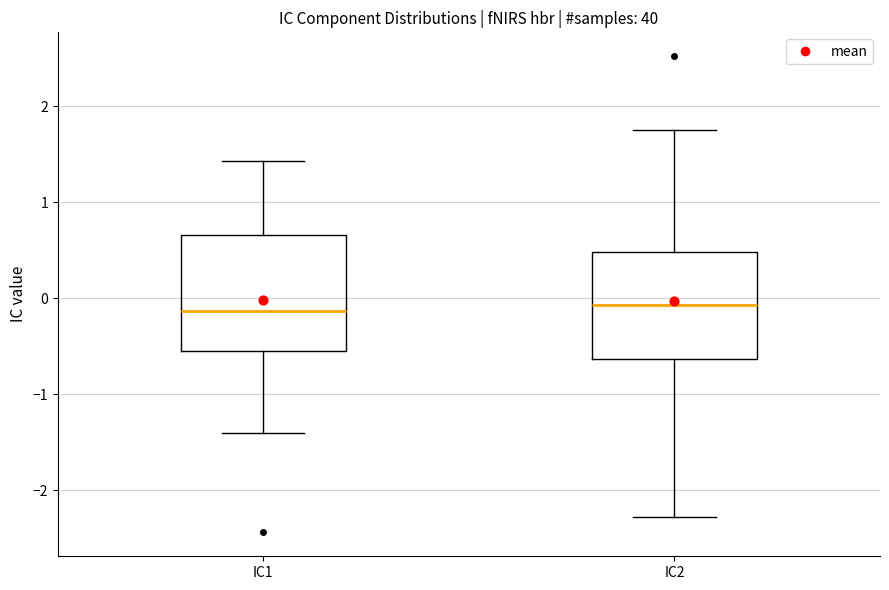

Where does the lower whisker of the box for IC2 end on the y-axis? The values are not printed on the chart, so give them approximately, as read against the axis.

-2.3